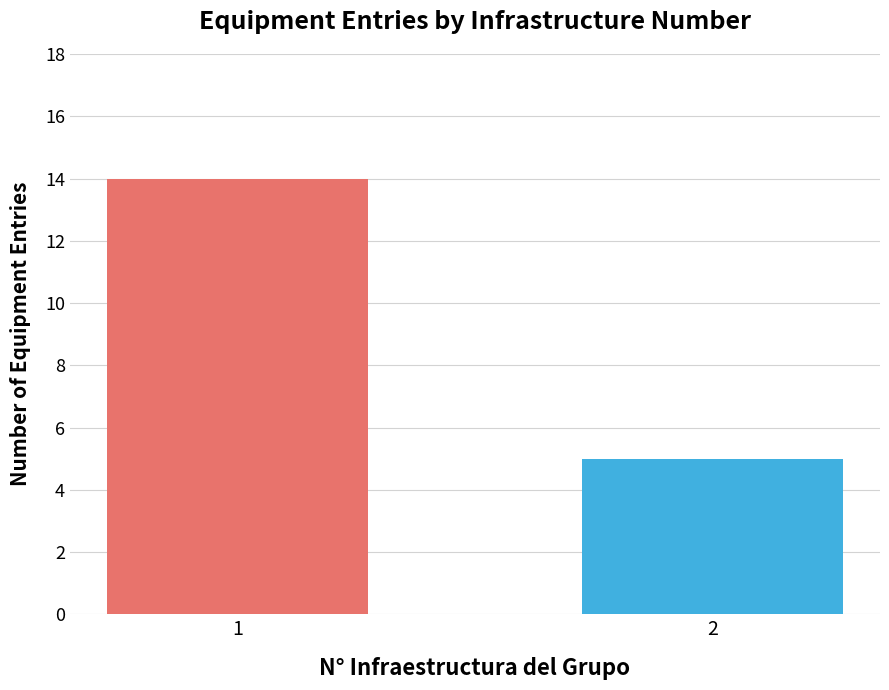

The value at 1 is 14. True or false?

True